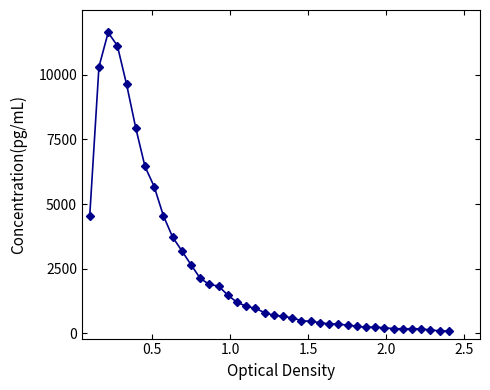

What is the average value?

2479